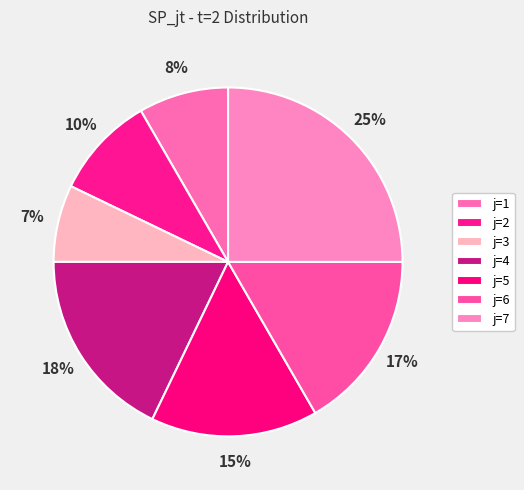

Is the sum of j=2 and j=6 greater than half?

No